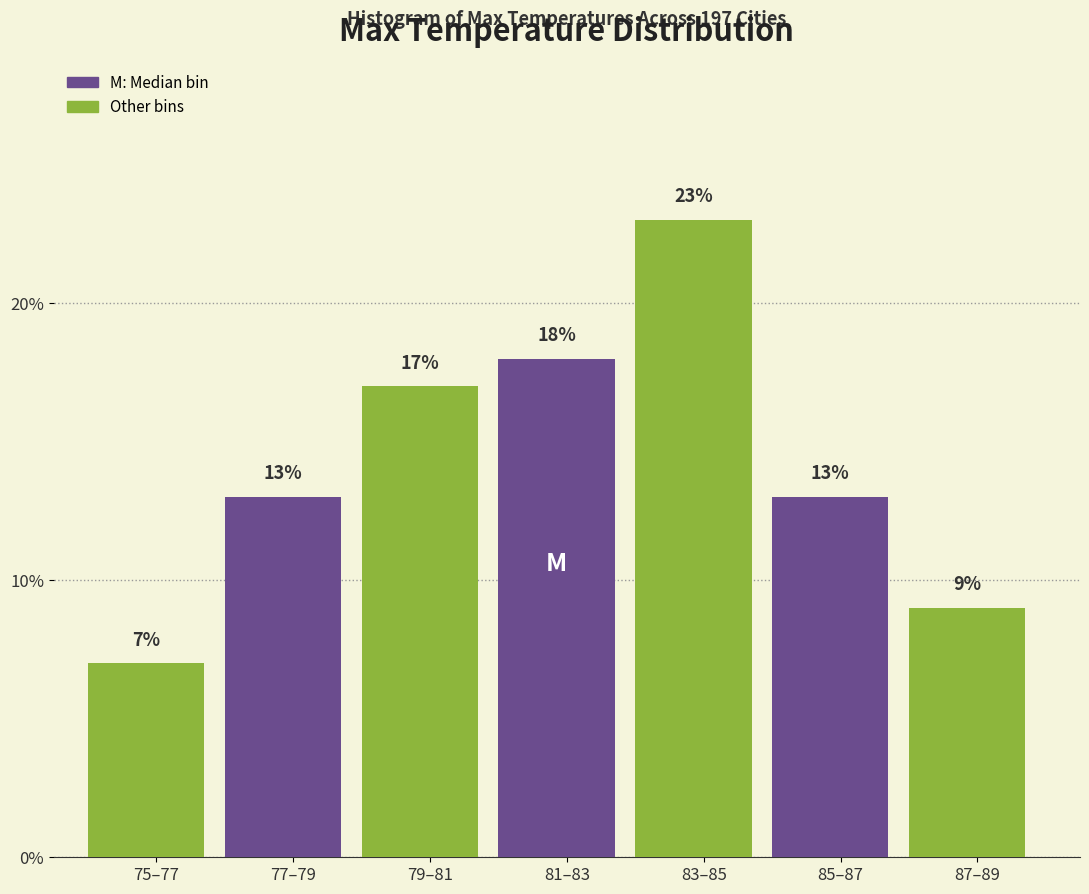

Reading left to right, extract all data points from this chart.

7.0	13.0	17.0	18.0	23.0	13.0	9.0